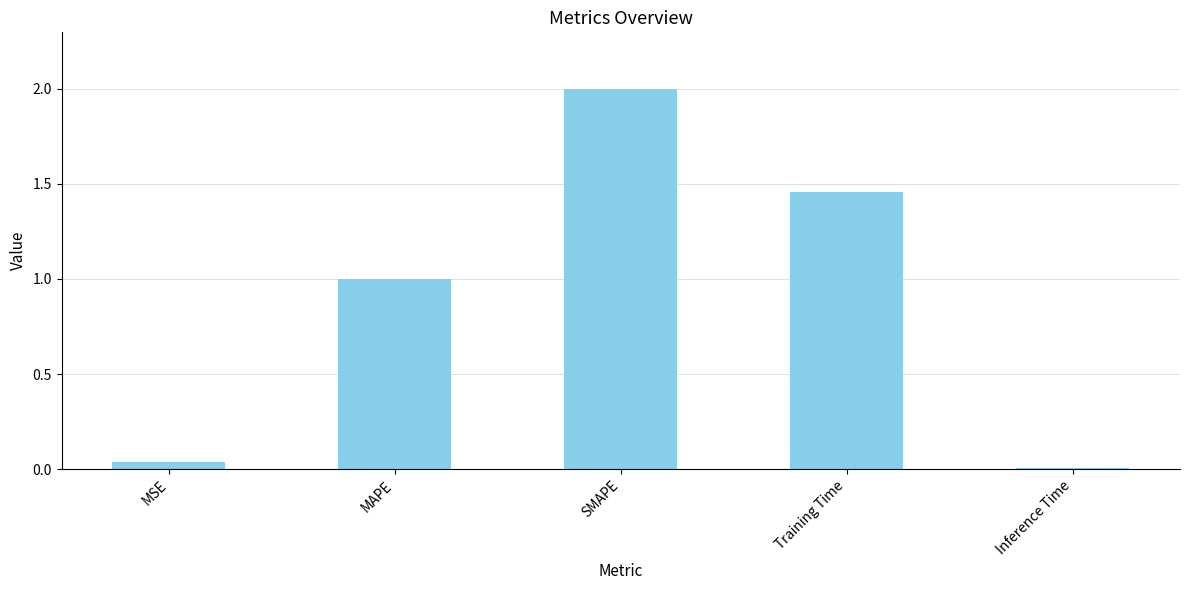

List the labels in order of value, largest first.

SMAPE, Training Time, MAPE, MSE, Inference Time